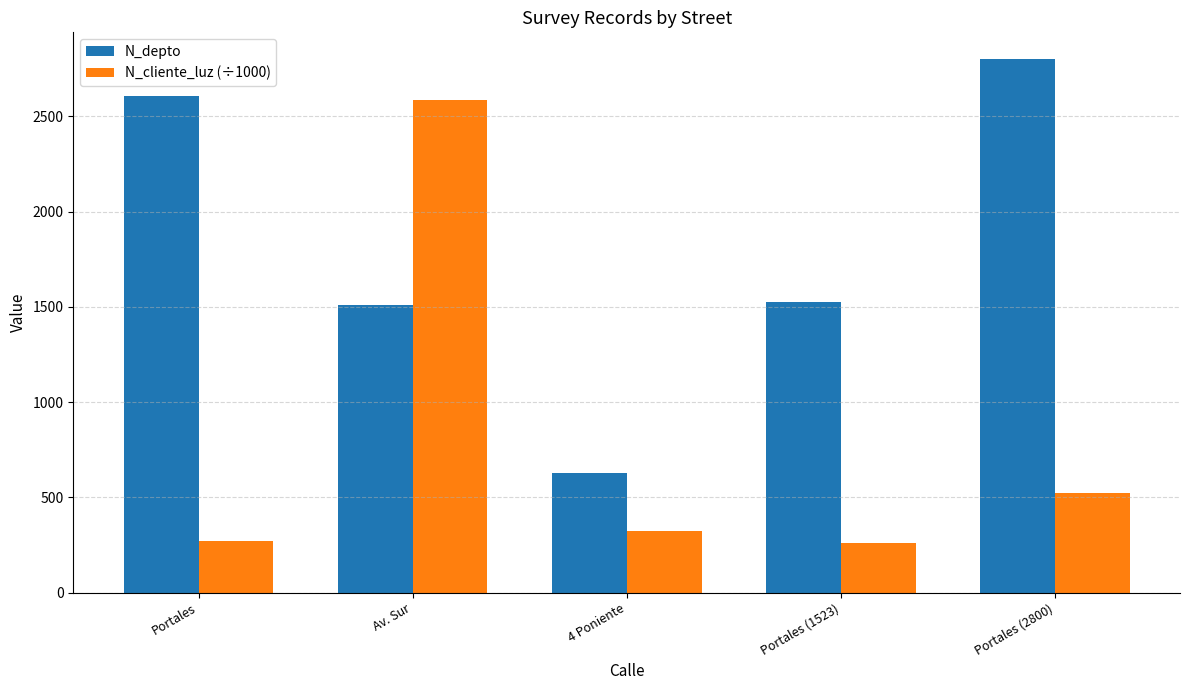

How many data points in N_cliente_luz (÷1000) are less than 324?

2